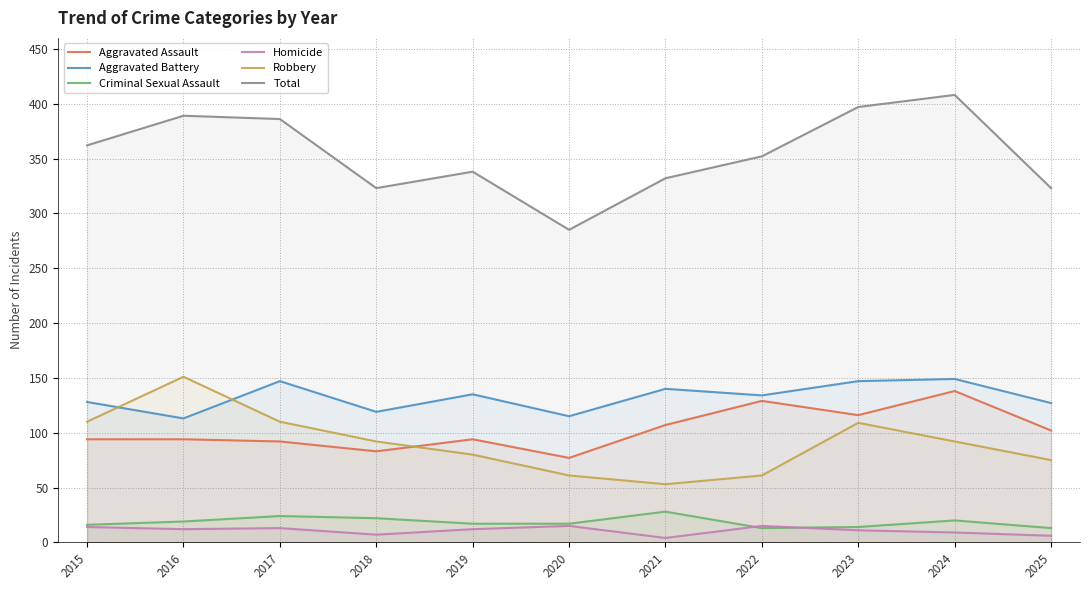

Does the chart have visible grid lines?

Yes